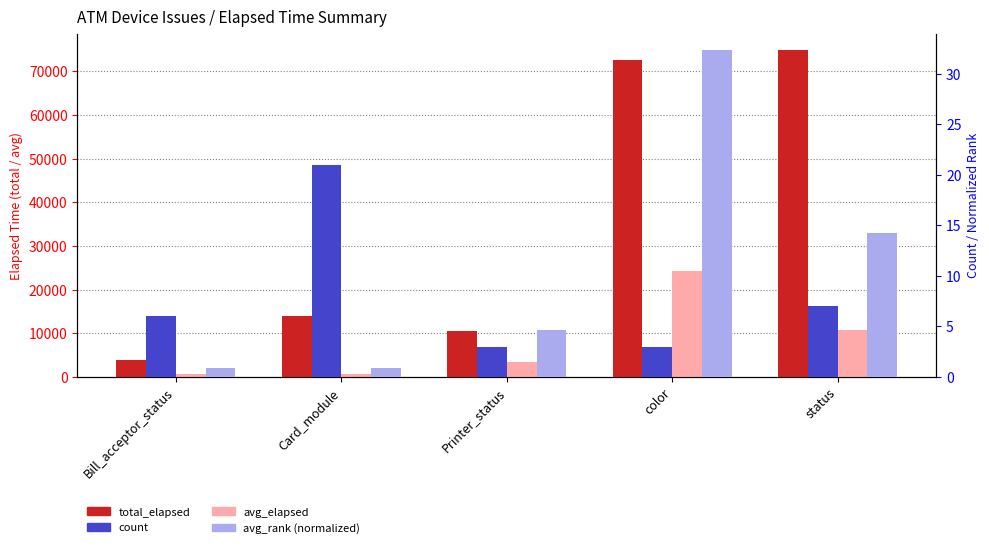

True or false: count has a value of 21.0 at Card_module.

True